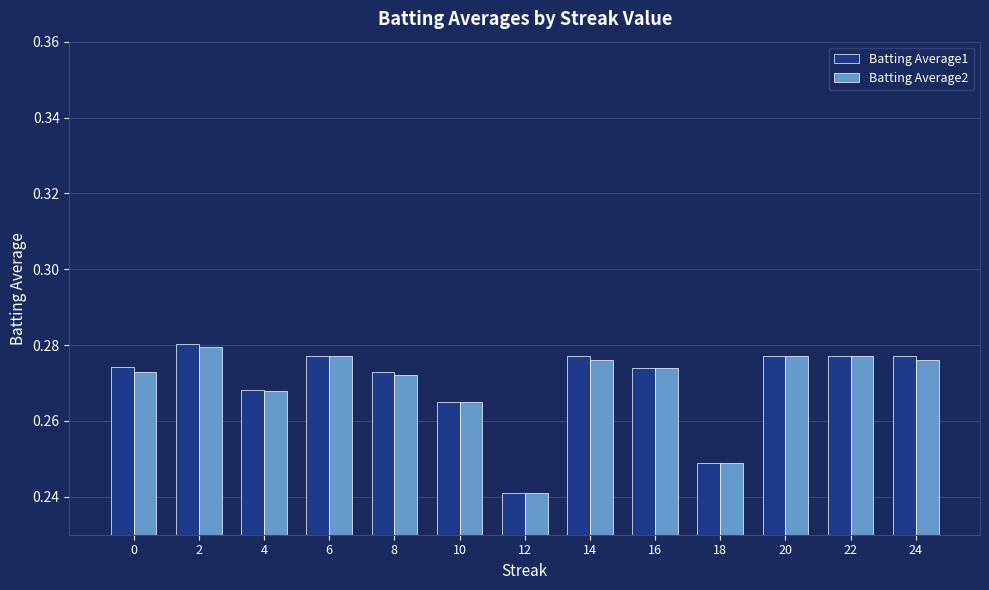

Are the bars horizontal?

No